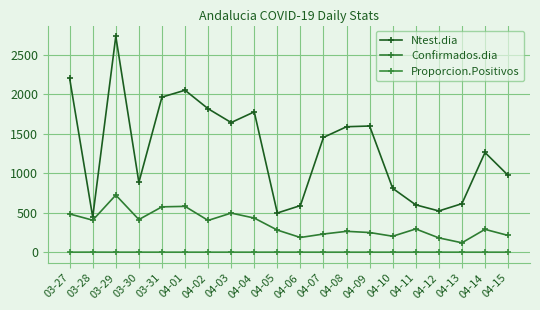

Which series has the widest spread of values?

Ntest.dia